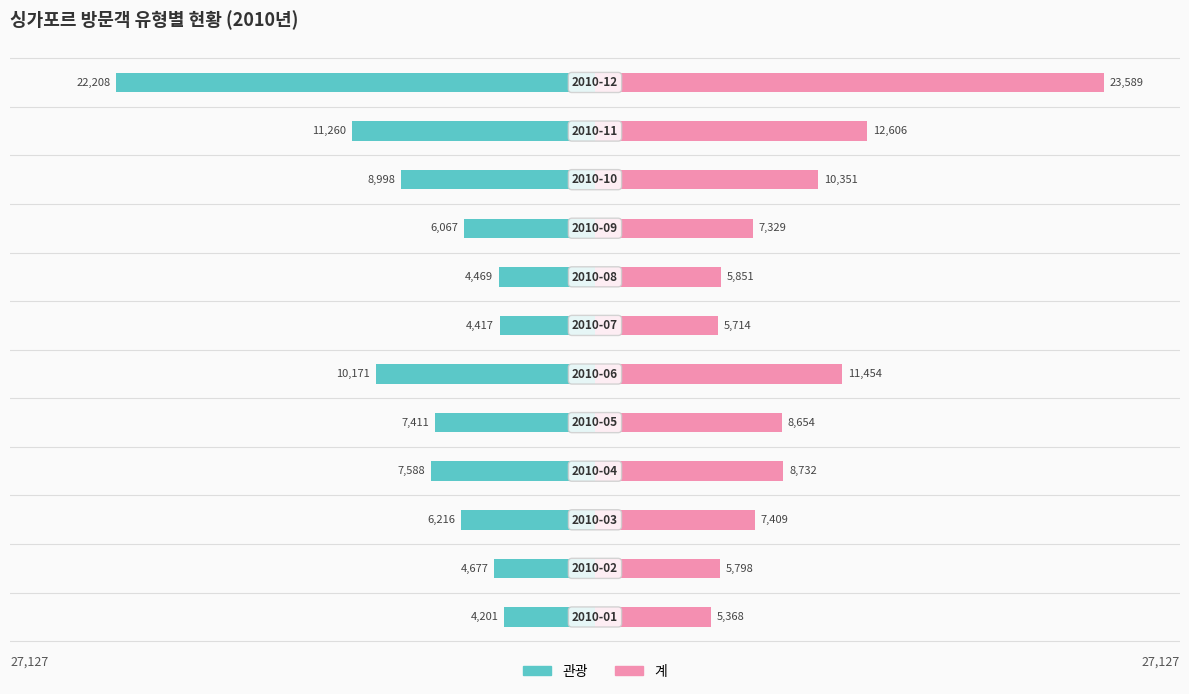

Is the value of 계 at 2 greater than the value of 관광 at 0?

Yes